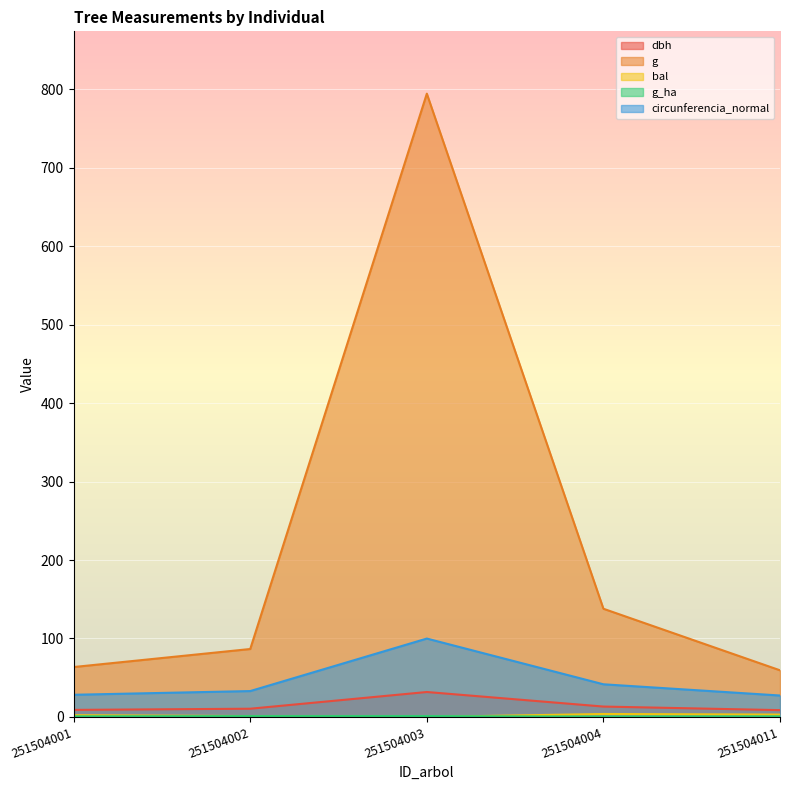

Is the value of g_ha at 251504004 greater than the value of bal at 251504003?

Yes